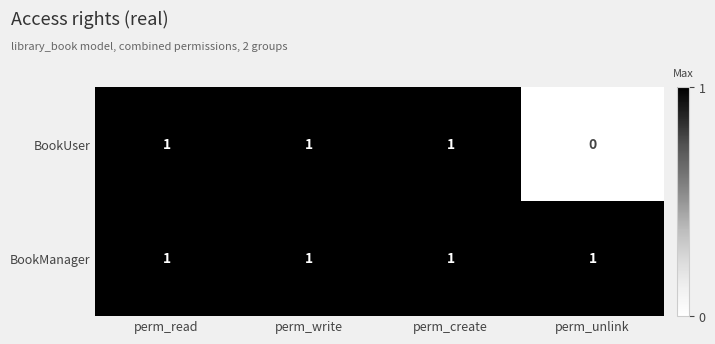

At perm_unlink, list the series in order from smallest to largest.

BookUser, BookManager